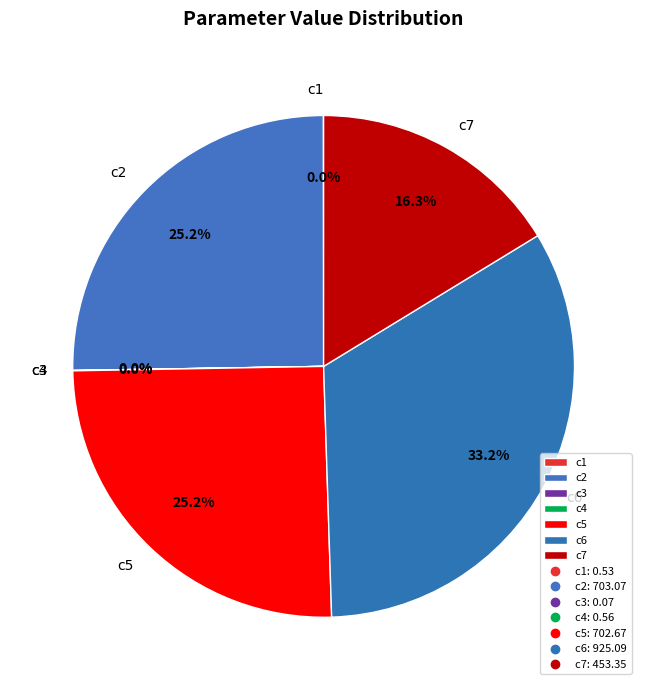

Which slice is the largest?

c6